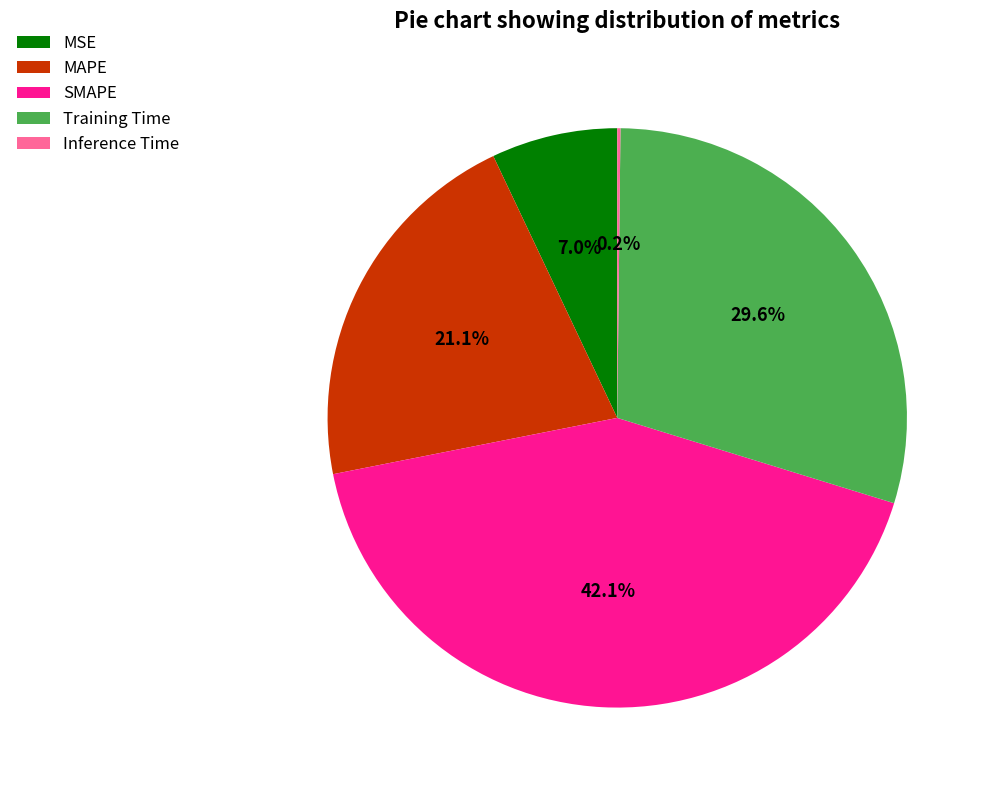

What is the ratio of the value at SMAPE to the value at Training Time?

1.4